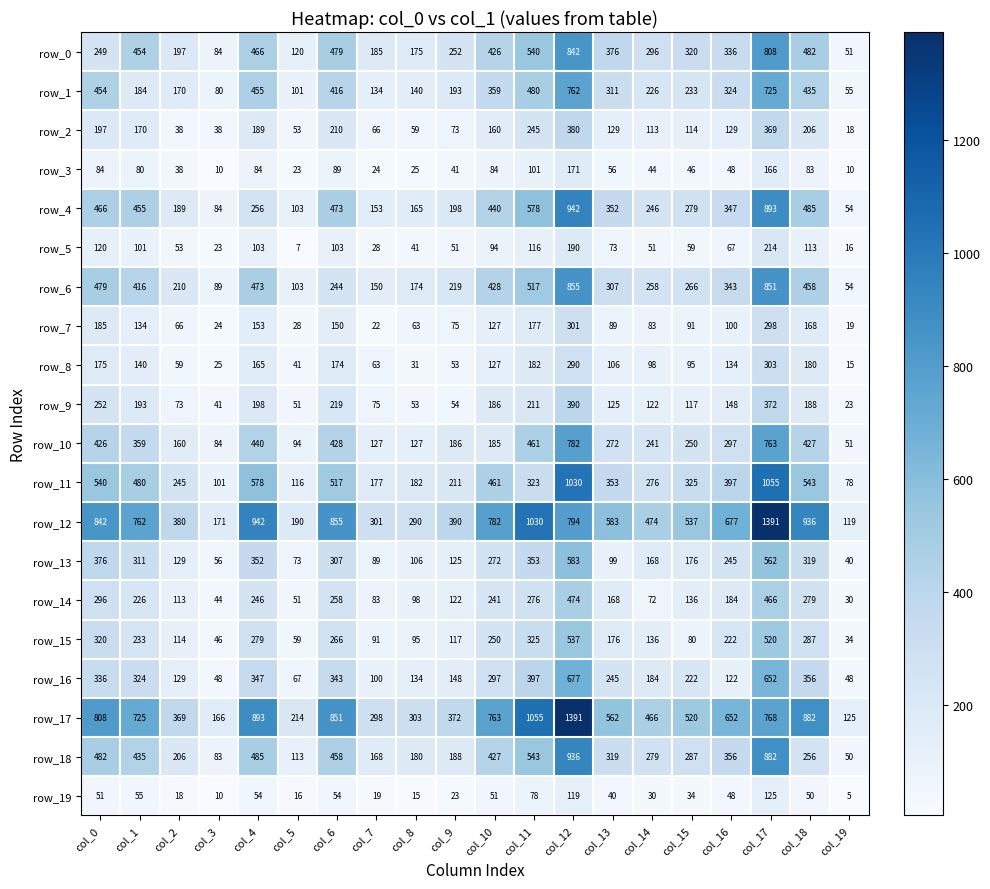

How many values in the row_13 series are below 245?

10